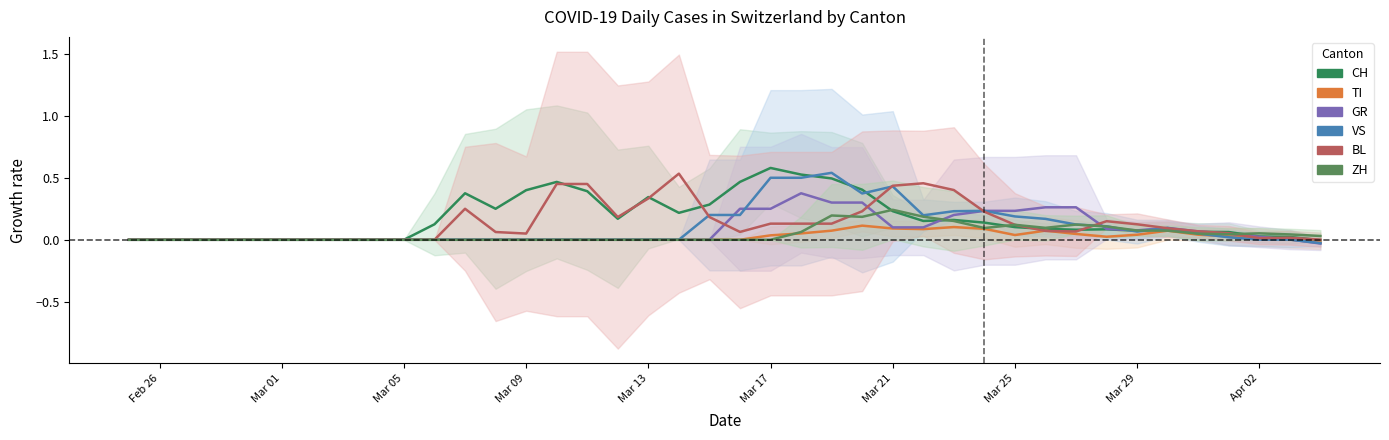

The value of VS at Apr 02 is 0.0. True or false?

True